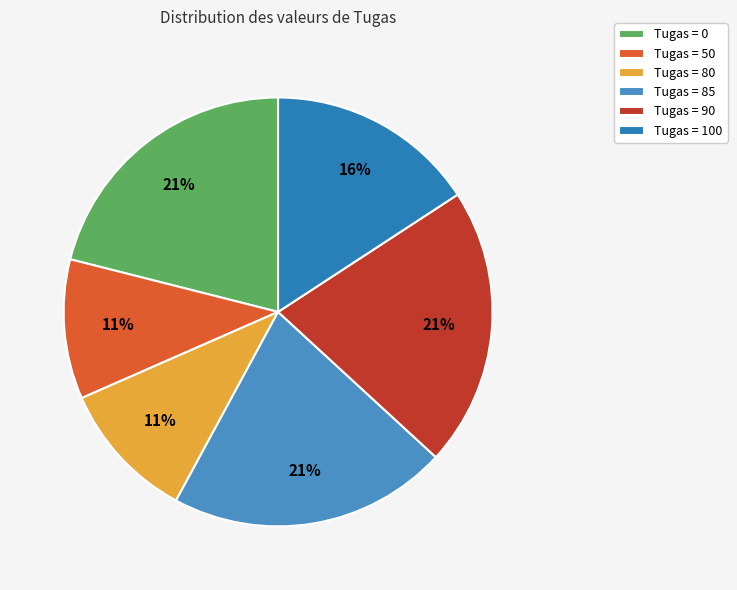

Rank the categories by value from highest to lowest.

Tugas = 85, Tugas = 0, Tugas = 90, Tugas = 100, Tugas = 50, Tugas = 80